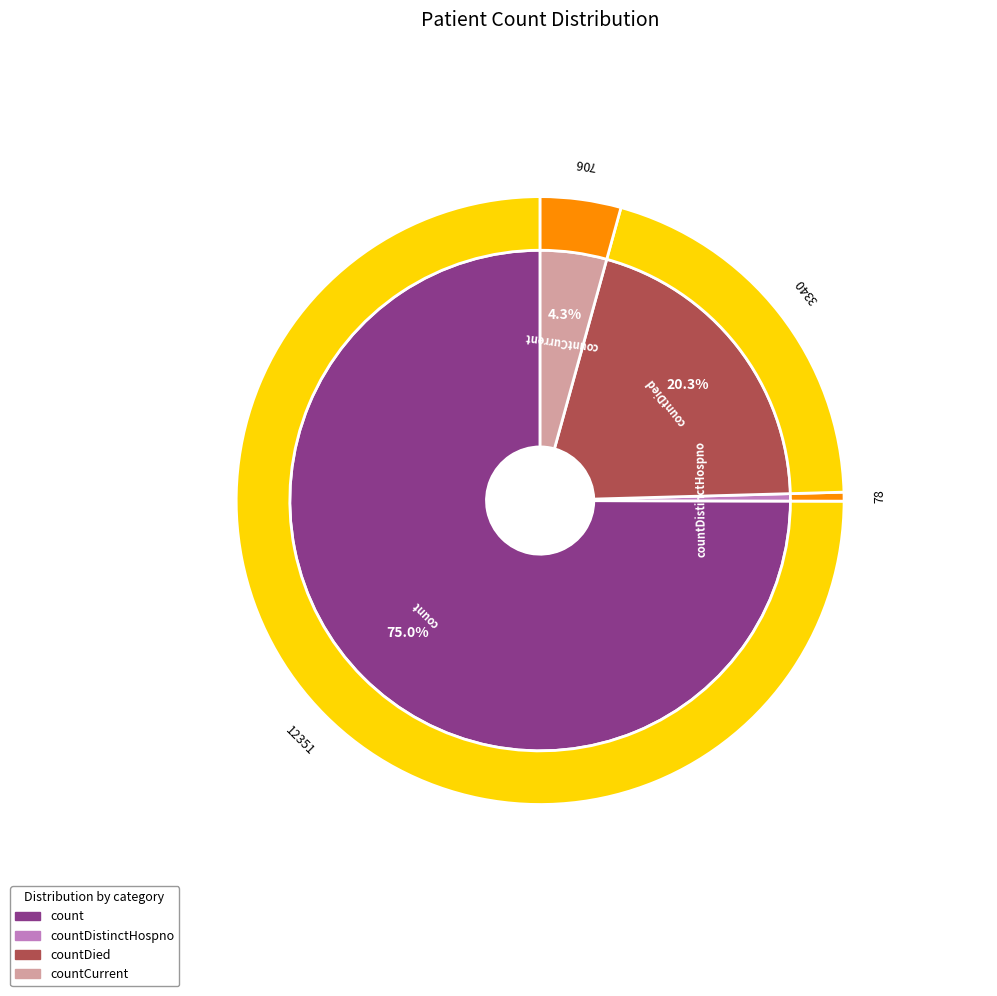

What is the majority slice?

count